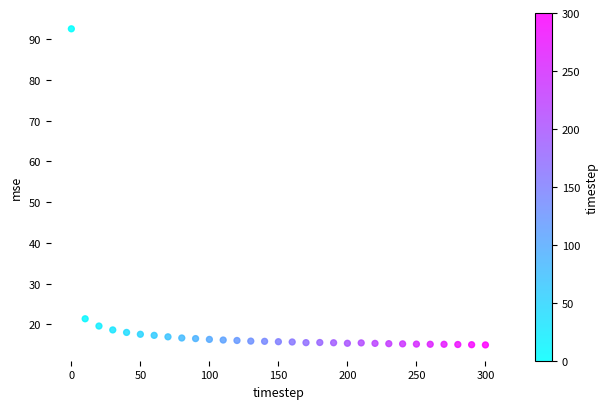

What Y value in the scatter plot is closest to 53?

21.4